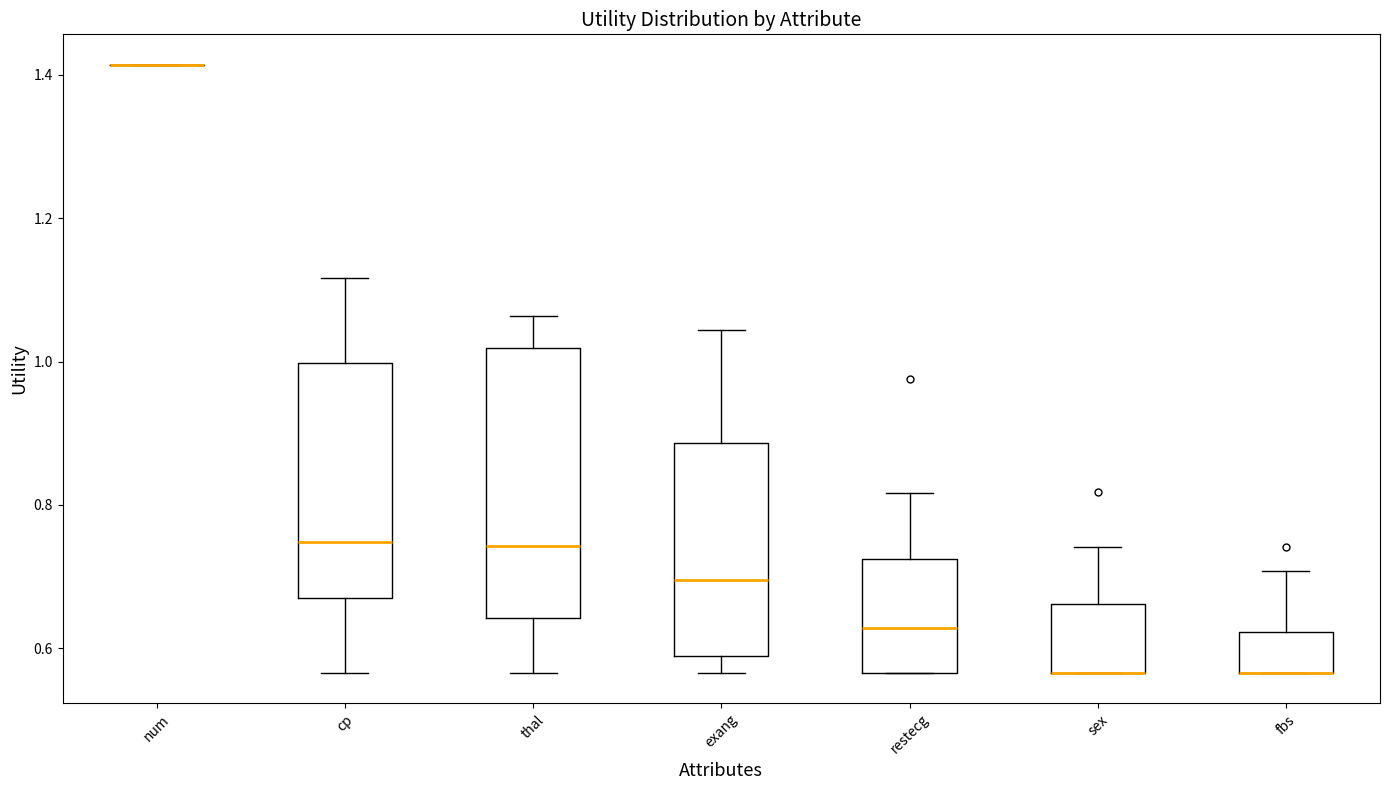

Comparing the boxes themselves (not the whiskers), which one is the tallest?

thal